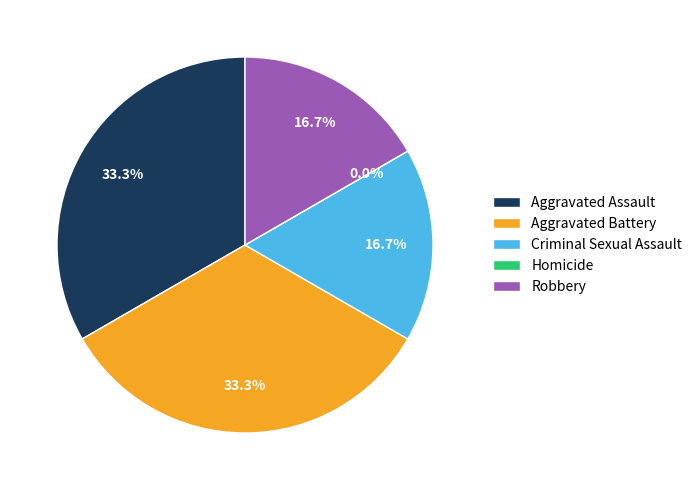

To the nearest percent, what is the combined percentage of Aggravated Assault and Aggravated Battery?

67%